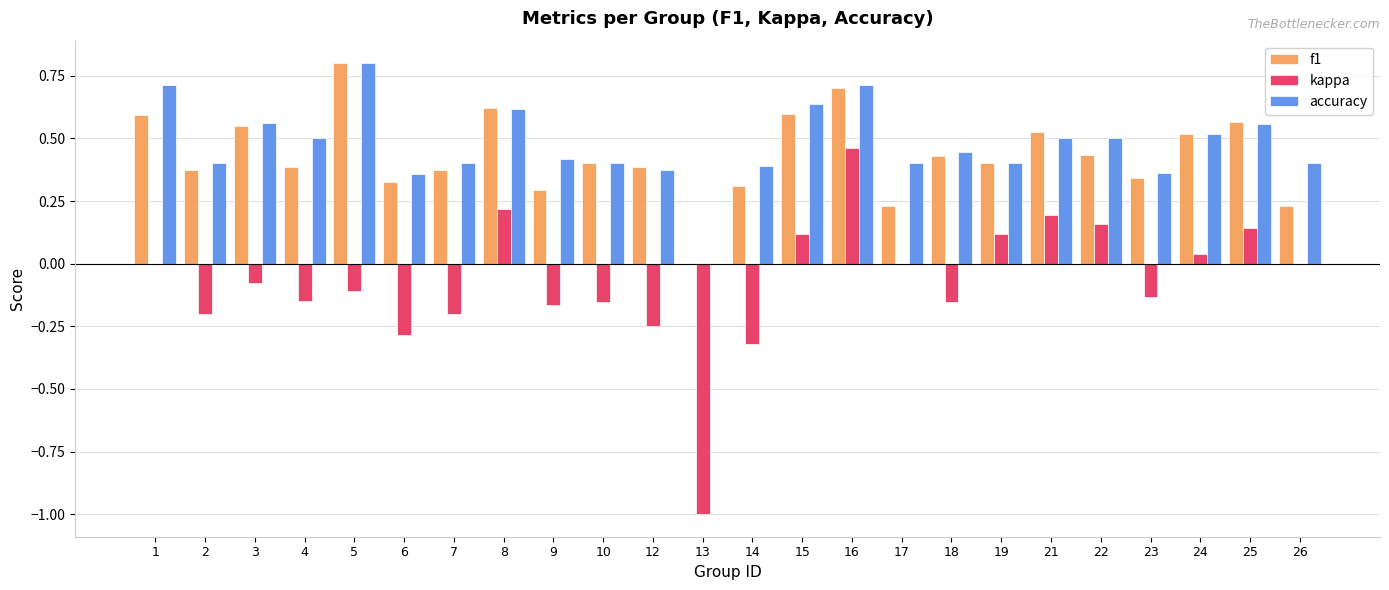

Is the value of accuracy at 6 greater than the value of kappa at 23?

Yes